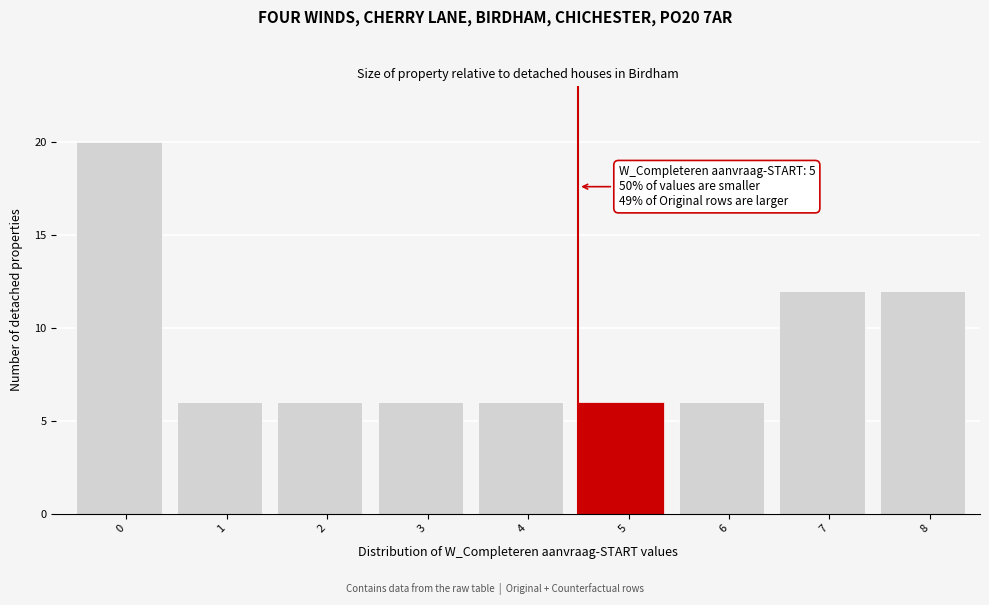

Reading right to left, extract all data points from this chart.

8=12	7=12	6=6	5=6	4=6	3=6	2=6	1=6	0=20